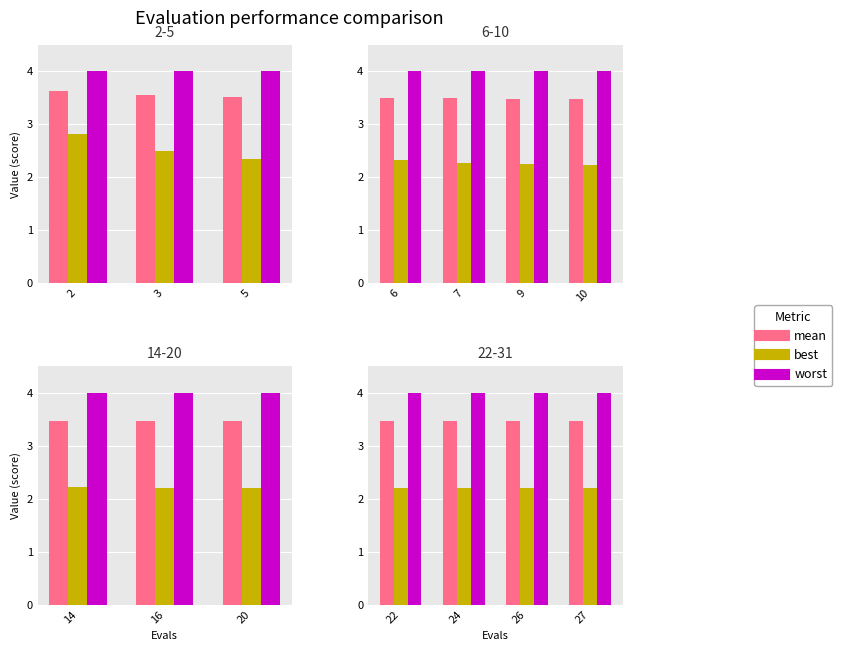

List the series in order of their peak value, lowest first.

best, mean, worst